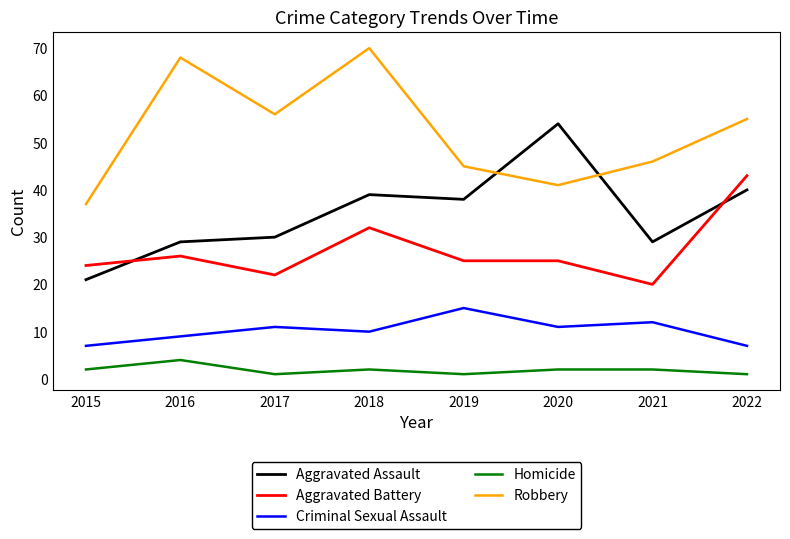

Reading left to right, list all the values displayed in this chart.

Aggravated Assault: 2015=21	2016=29	2017=30	2018=39	2019=38	2020=54	2021=29	2022=40
Aggravated Battery: 2015=24	2016=26	2017=22	2018=32	2019=25	2020=25	2021=20	2022=43
Criminal Sexual Assault: 2015=7	2016=9	2017=11	2018=10	2019=15	2020=11	2021=12	2022=7
Homicide: 2015=2	2016=4	2017=1	2018=2	2019=1	2020=2	2021=2	2022=1
Robbery: 2015=37	2016=68	2017=56	2018=70	2019=45	2020=41	2021=46	2022=55